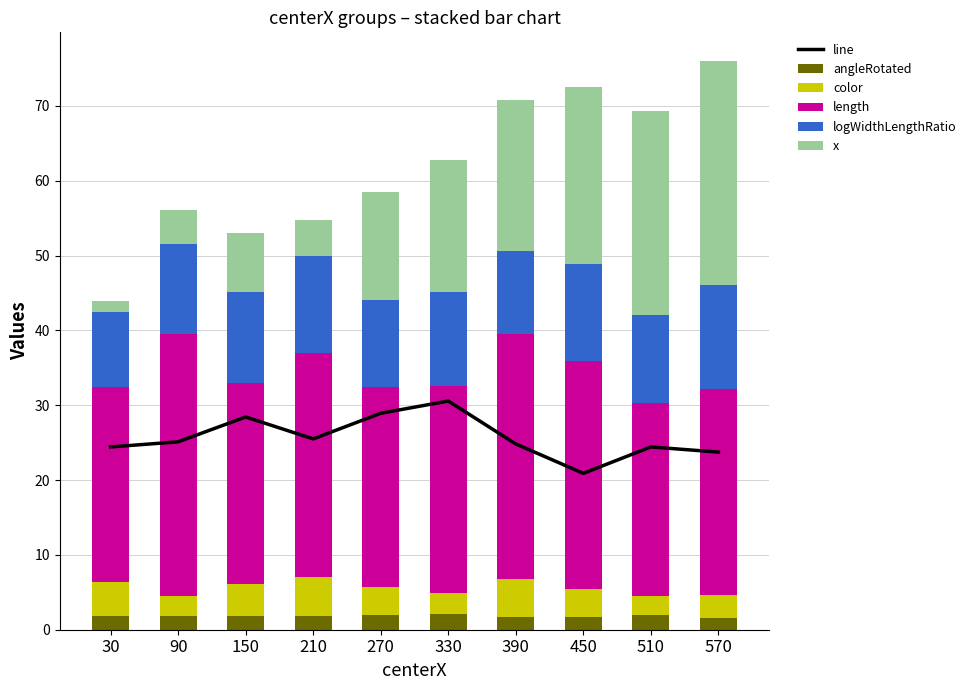

What is the maximum value shown in the chart?

35.1